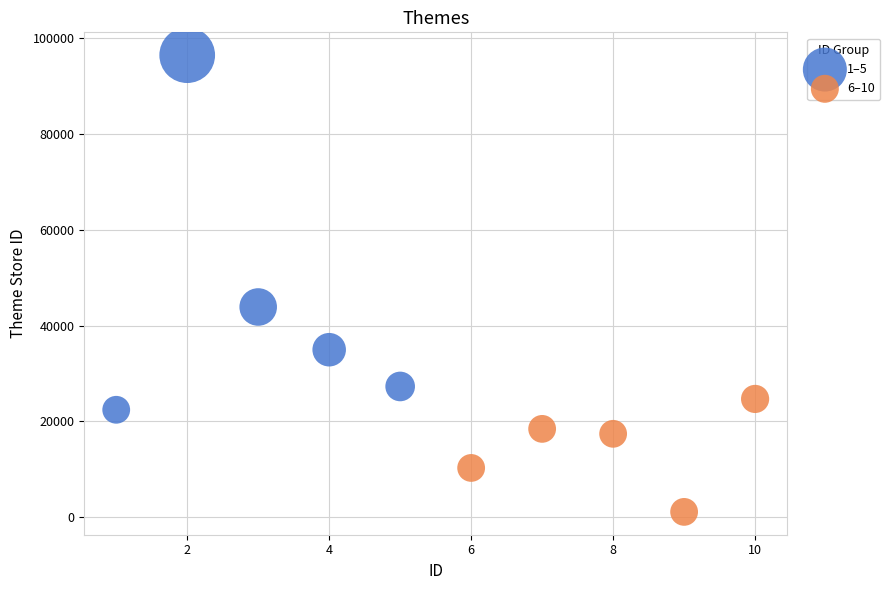

Which series reaches the maximum Y coordinate?

1–5